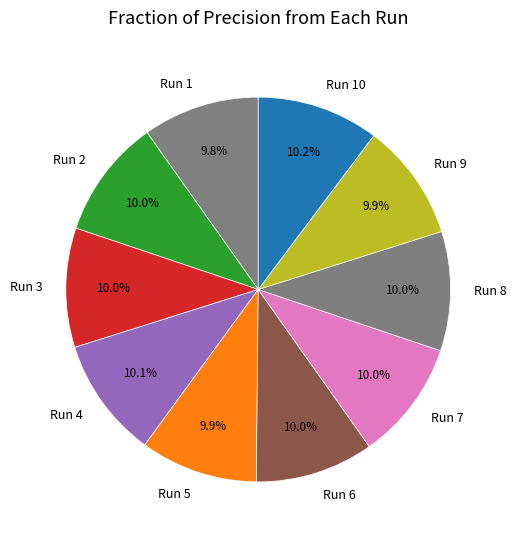

To the nearest percent, what portion does Run 1 represent?

10%